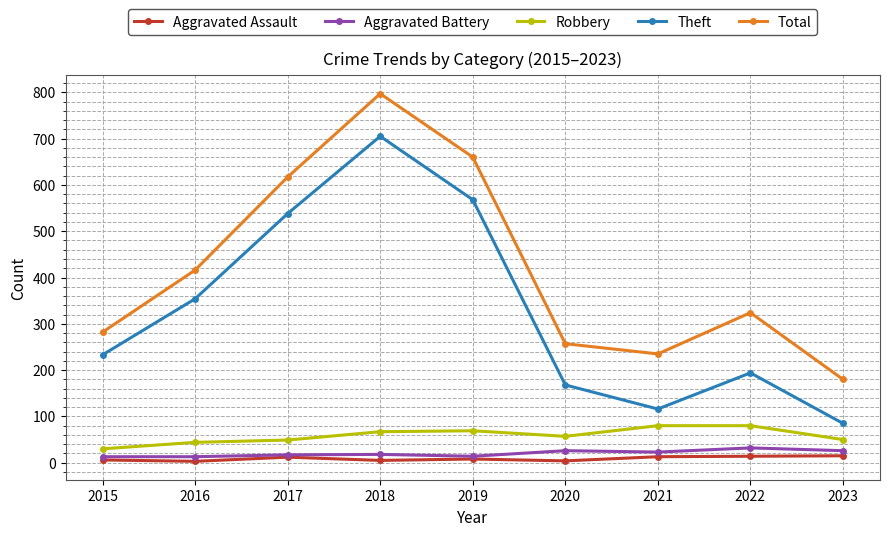

What is the value of the Theft point at the 3rd from the left?

538